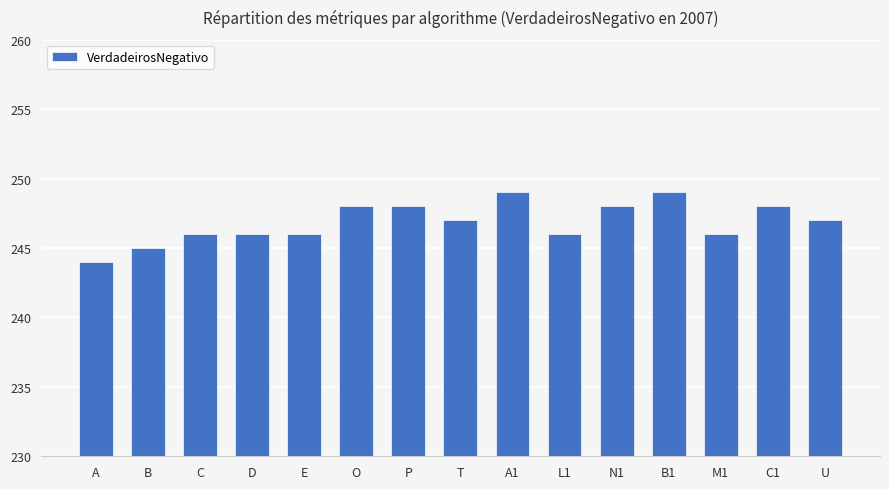

What is the difference between the maximum and minimum values?

5